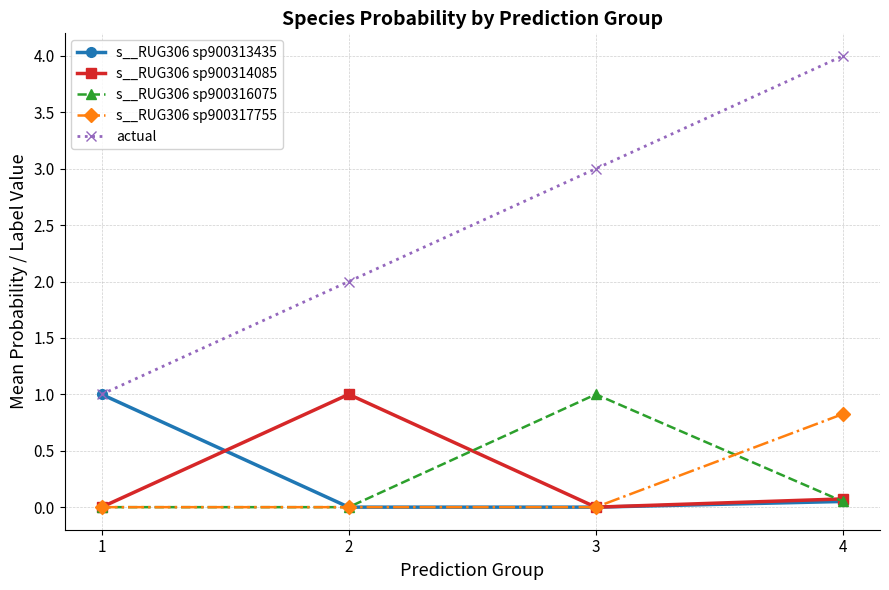

True or false: s__RUG306 sp900314085 and s__RUG306 sp900313435 cross at least once.

True